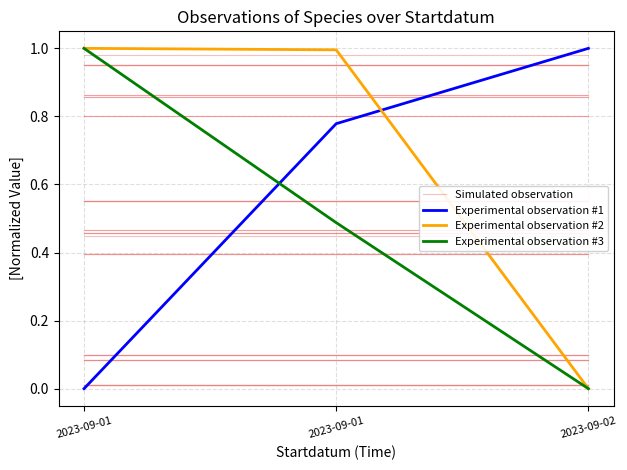

What are all the series names shown in the legend?

Simulated observation, Experimental observation #1, Experimental observation #2, Experimental observation #3